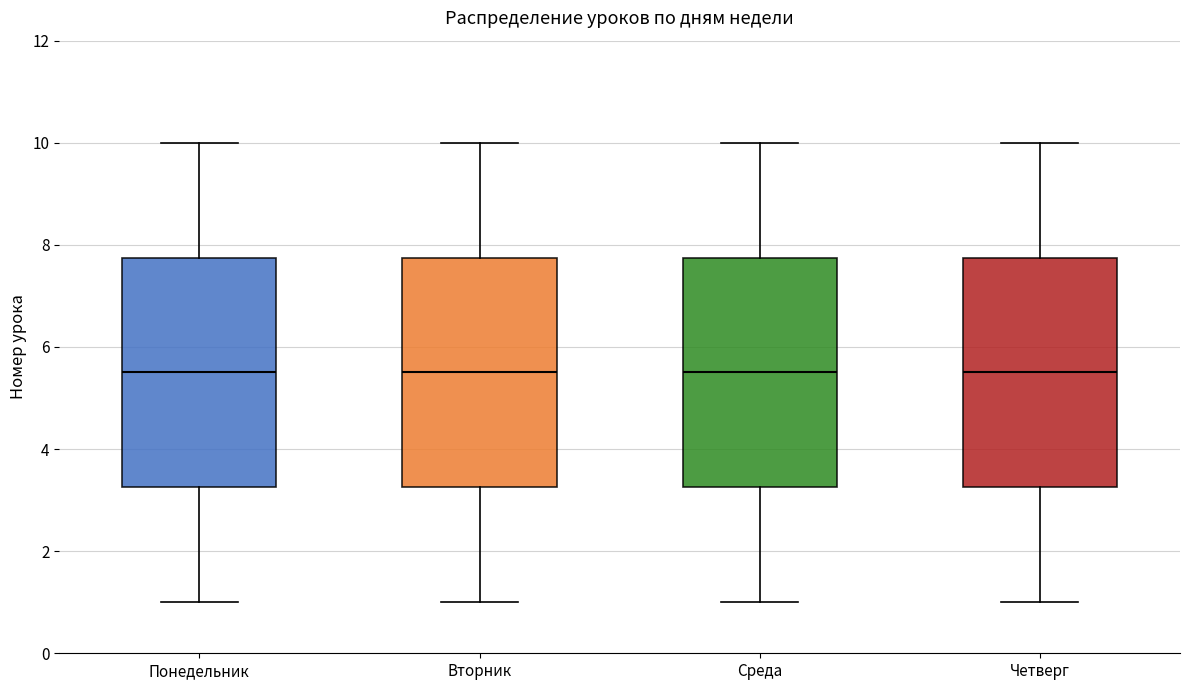

Where does the upper whisker of the box for Четверг end on the y-axis? The values are not printed on the chart, so give them approximately, as read against the axis.

10.0